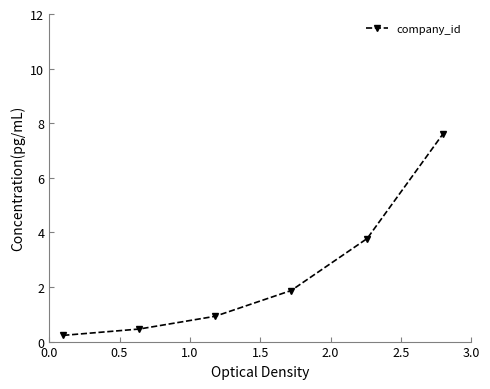

What is the value of the 6th point from the left?

7.6